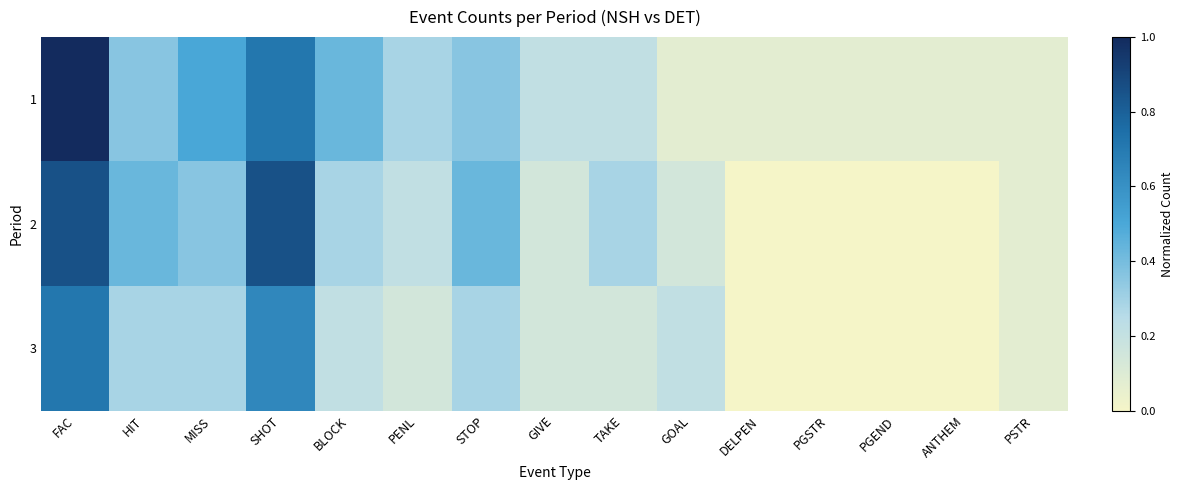

How many categories are shown in the chart?

15